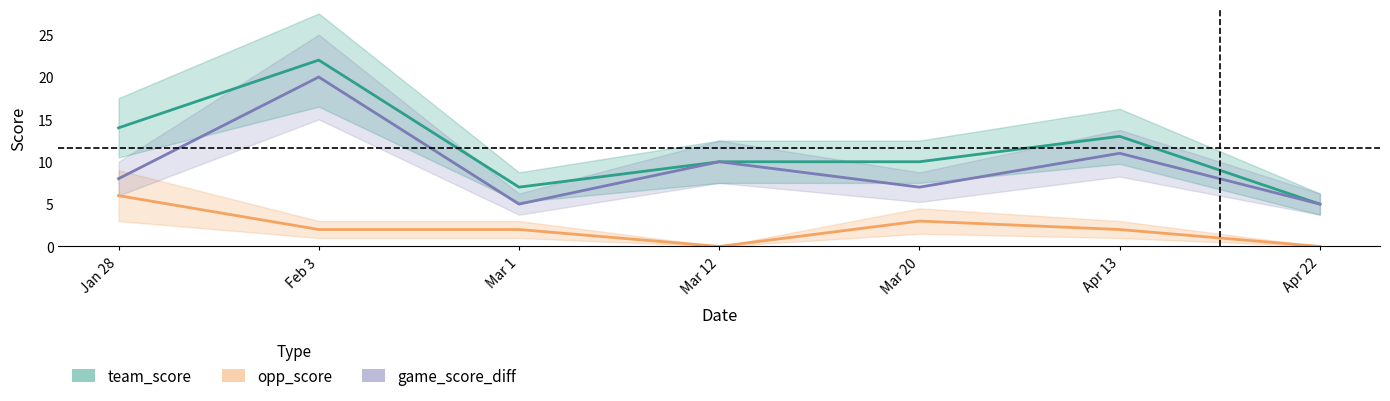

How many lines are shown in the chart?

3